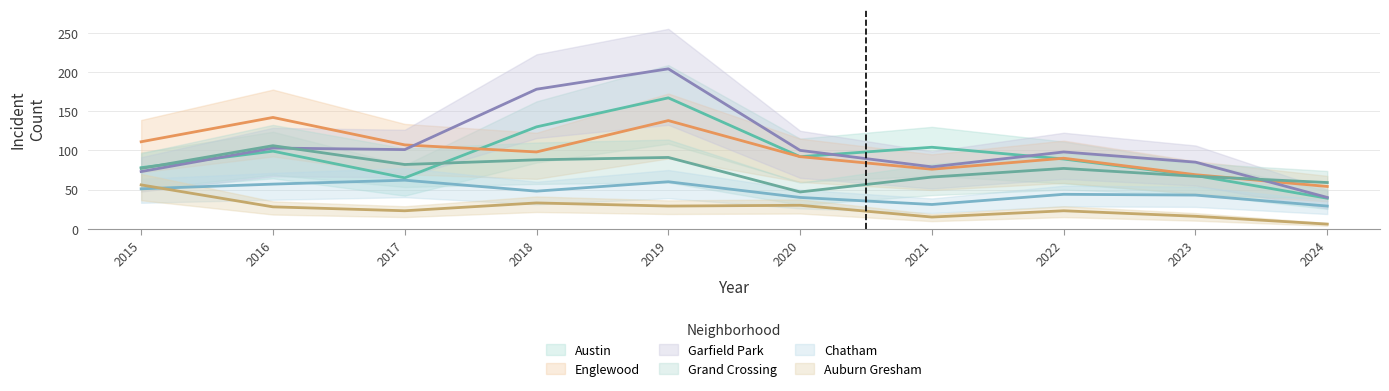

Reading left to right, list all the values displayed in this chart.

Austin: 78	99	65	130	167	92	104	89	68	39
Englewood: 111	142	107	98	138	92	76	90	69	54
Garfield Park: 73	103	101	178	204	100	79	98	85	40
Grand Crossing: 77	106	82	88	91	47	66	77	67	59
Chatham: 51	57	62	48	60	40	31	44	43	29
Auburn Gresham: 56	28	23	33	29	30	15	23	16	6